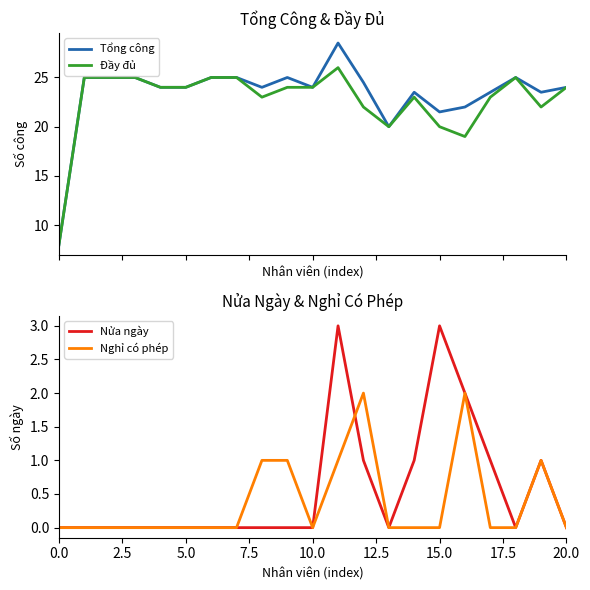

What is the lowest value of the Đầy đủ series?

8.0